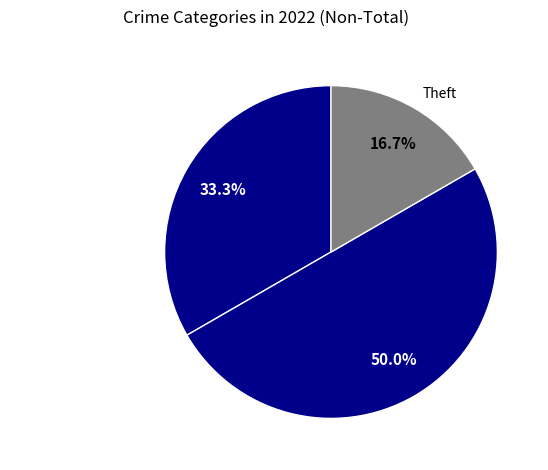

To the nearest percent, what is the average slice percentage?

33%